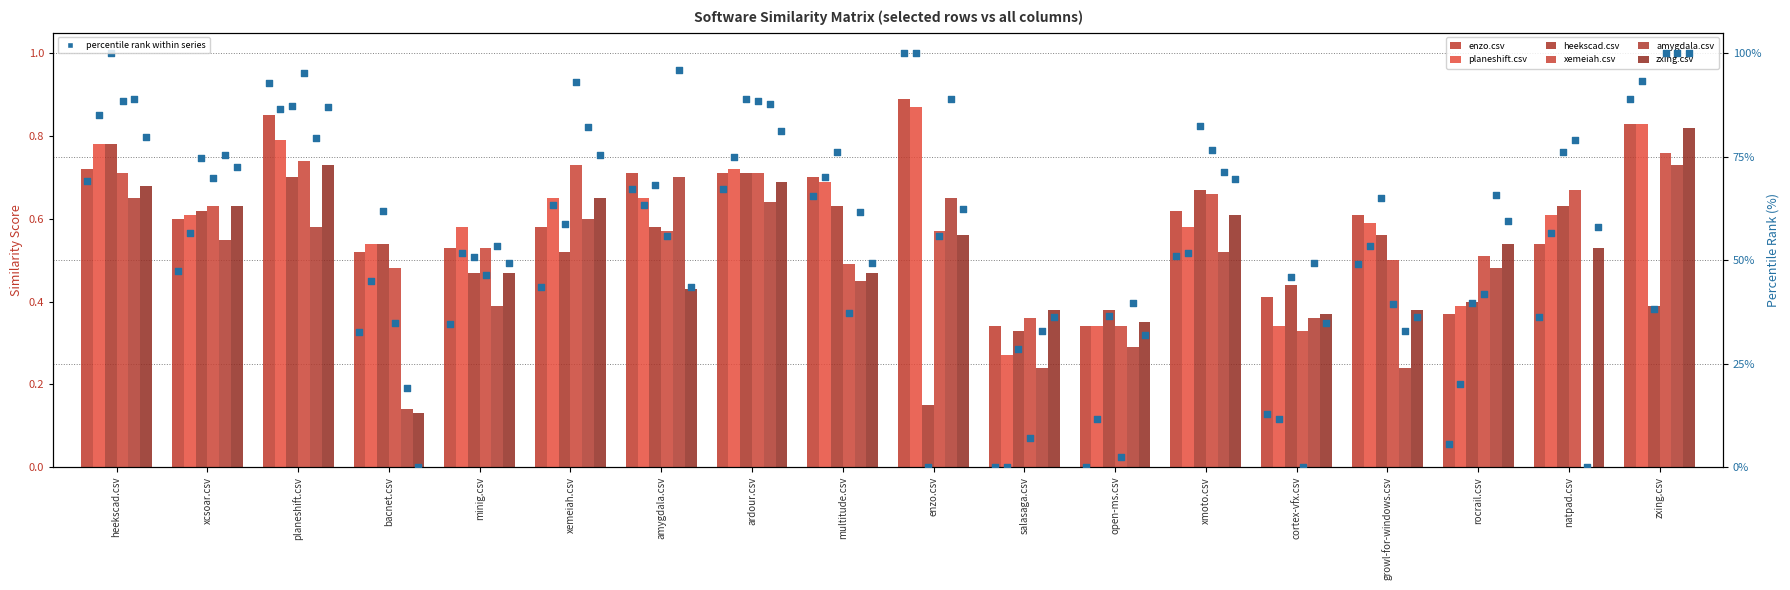

What is the total value across all series at salasaga.csv?

1.9